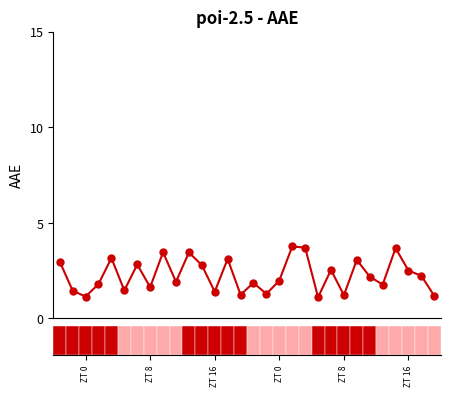

What is the value of the 20th point from the left?

3.7